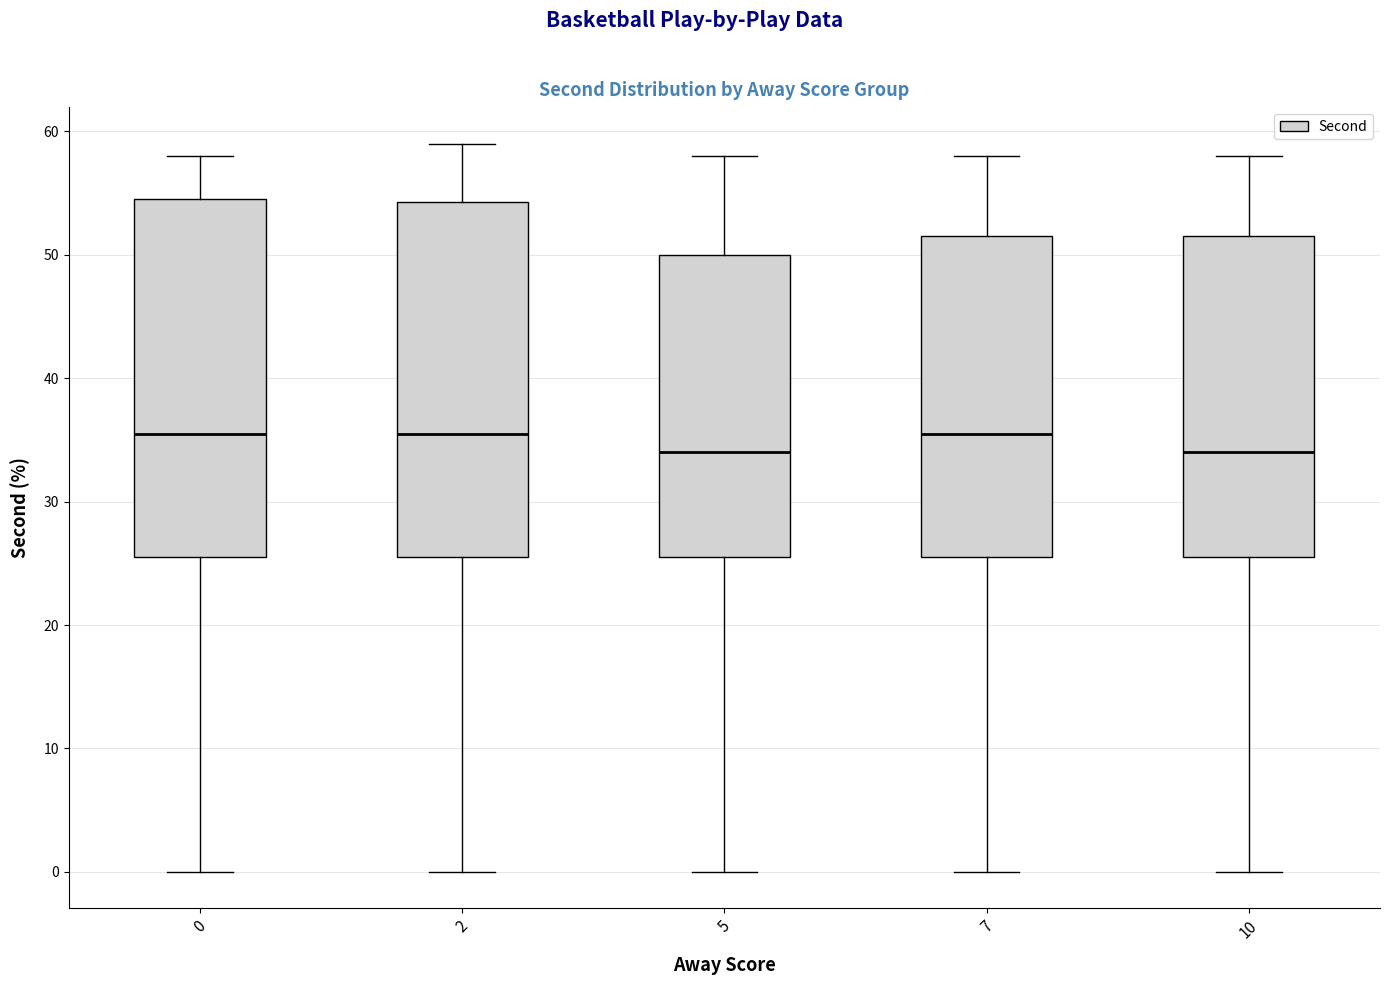

Reading left to right, read every box against the y-axis: the position of its median line, the range the box covers, and the ends of its whiskers. The values are not printed on the chart, so give them approximately, as read against the axis.

0: median 36, box 26 to 55, whiskers 0 to 58
2: median 36, box 26 to 54, whiskers 0 to 59
5: median 34, box 26 to 50, whiskers 0 to 58
7: median 36, box 26 to 52, whiskers 0 to 58
10: median 34, box 26 to 52, whiskers 0 to 58